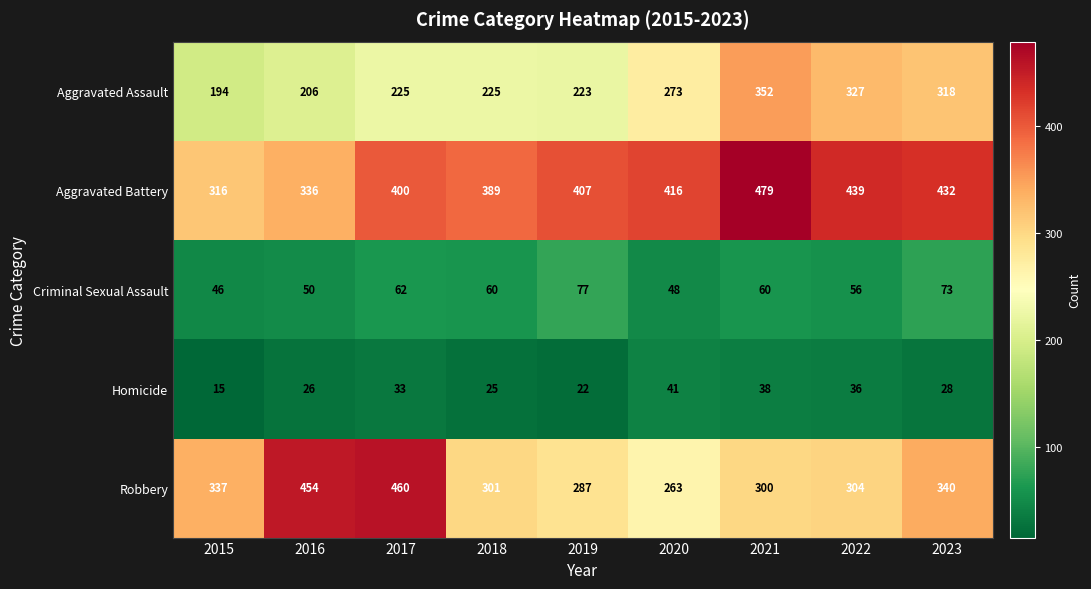

At which label does Homicide first exceed 28?

2017